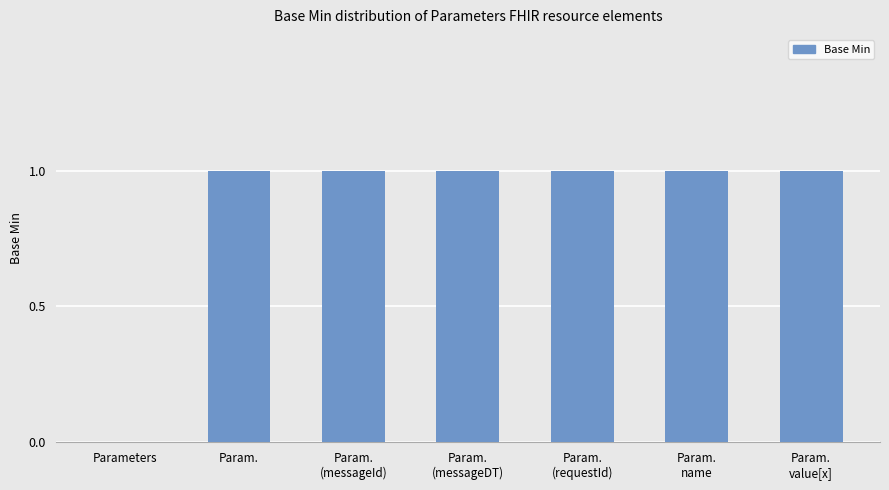

Where is the data nearest to the value 0?

Parameters